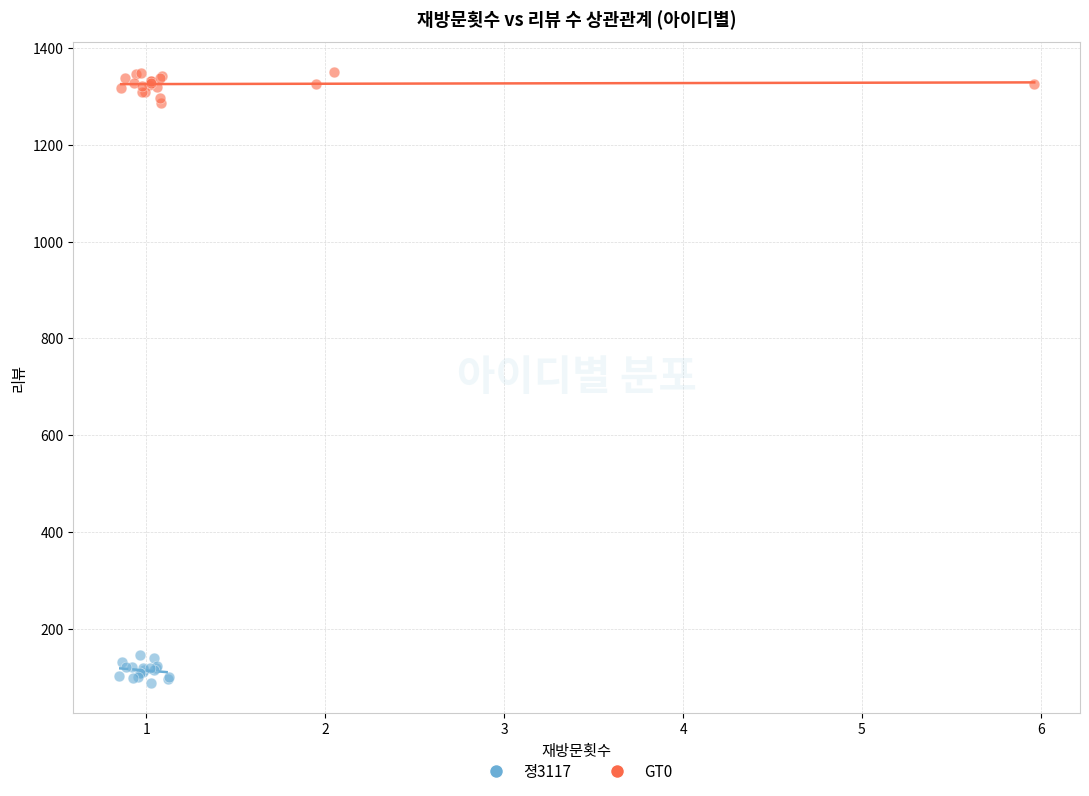

Which series reaches the maximum Y coordinate?

GT0